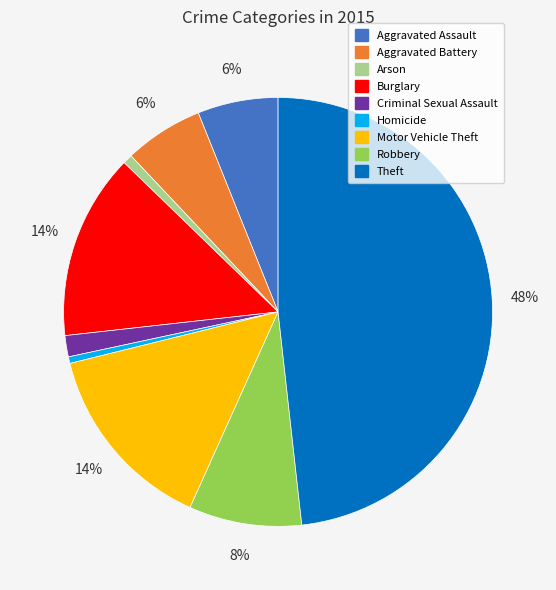

To the nearest percent, what is the average slice percentage?

11%